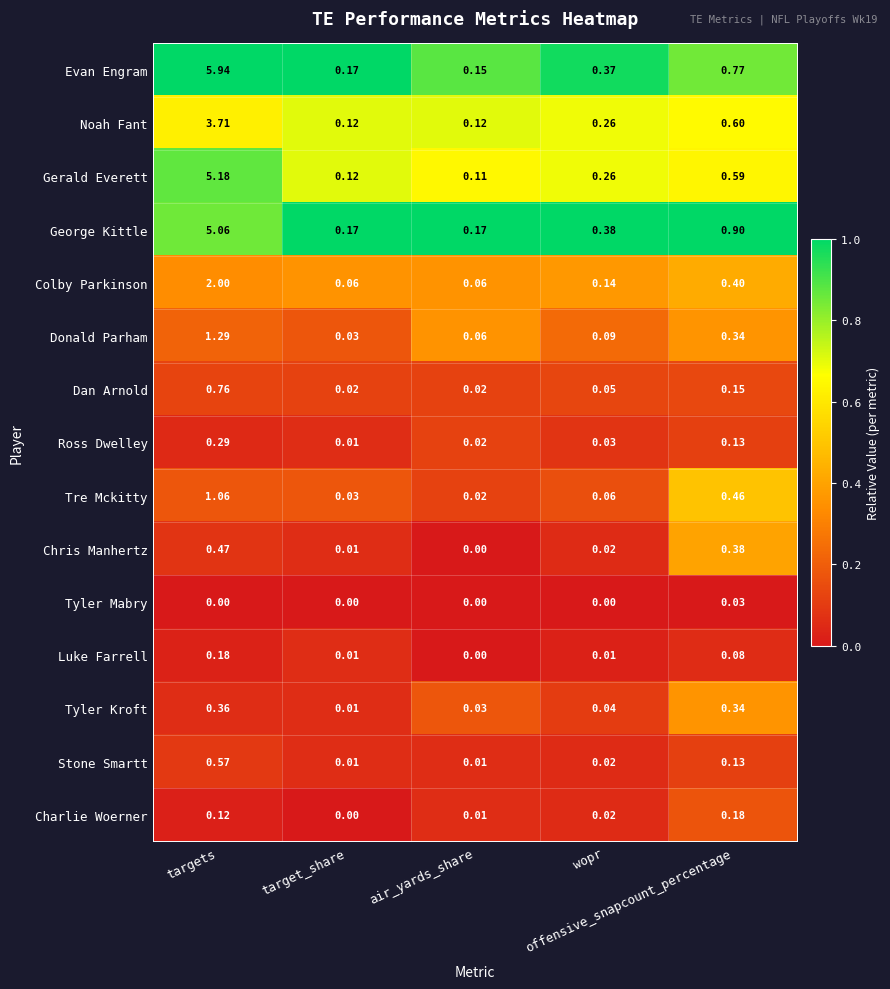

Which series has the widest spread of values?

Evan Engram